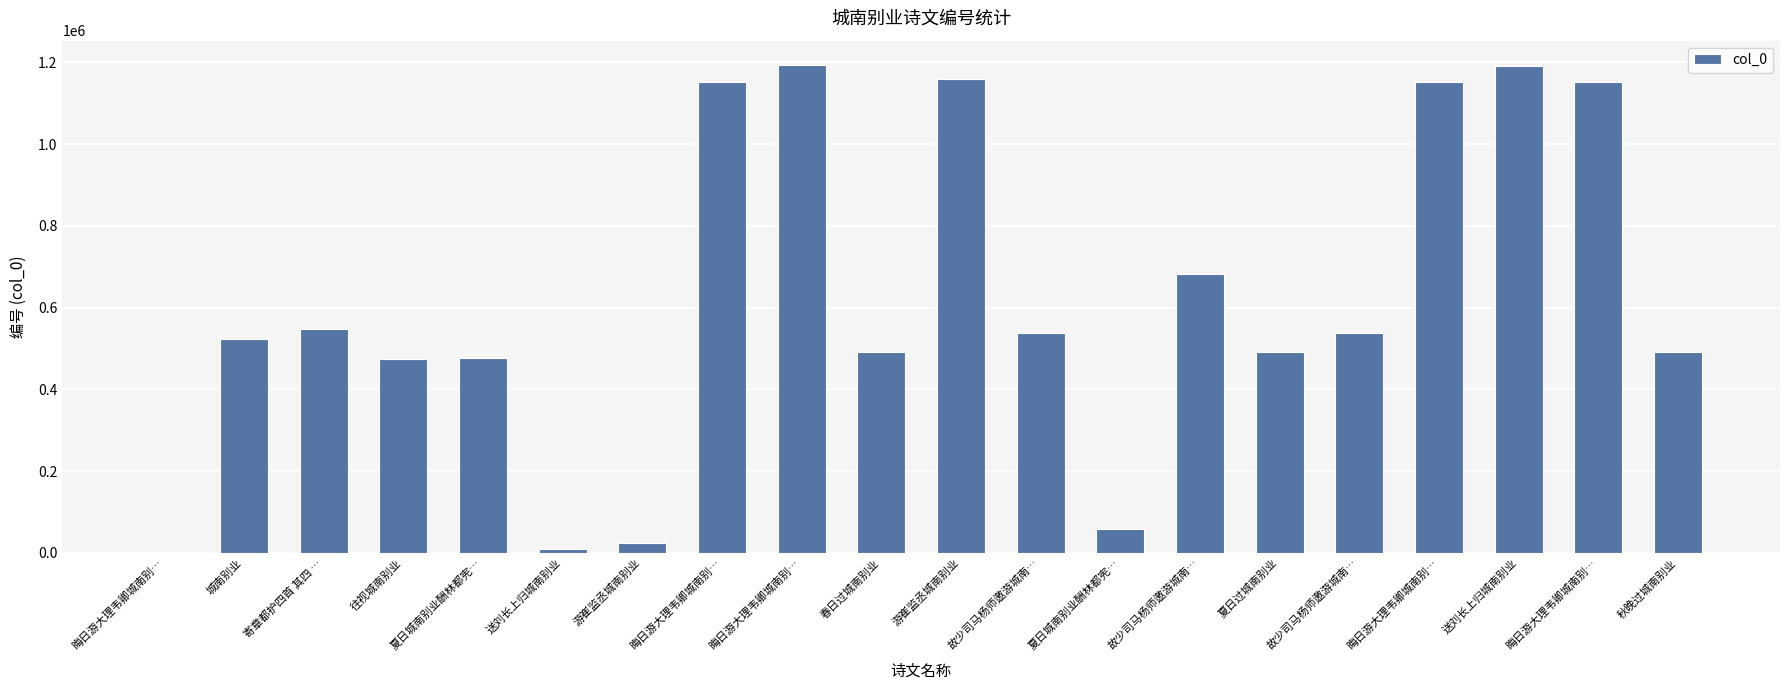

Count the number of categories in the chart.

20